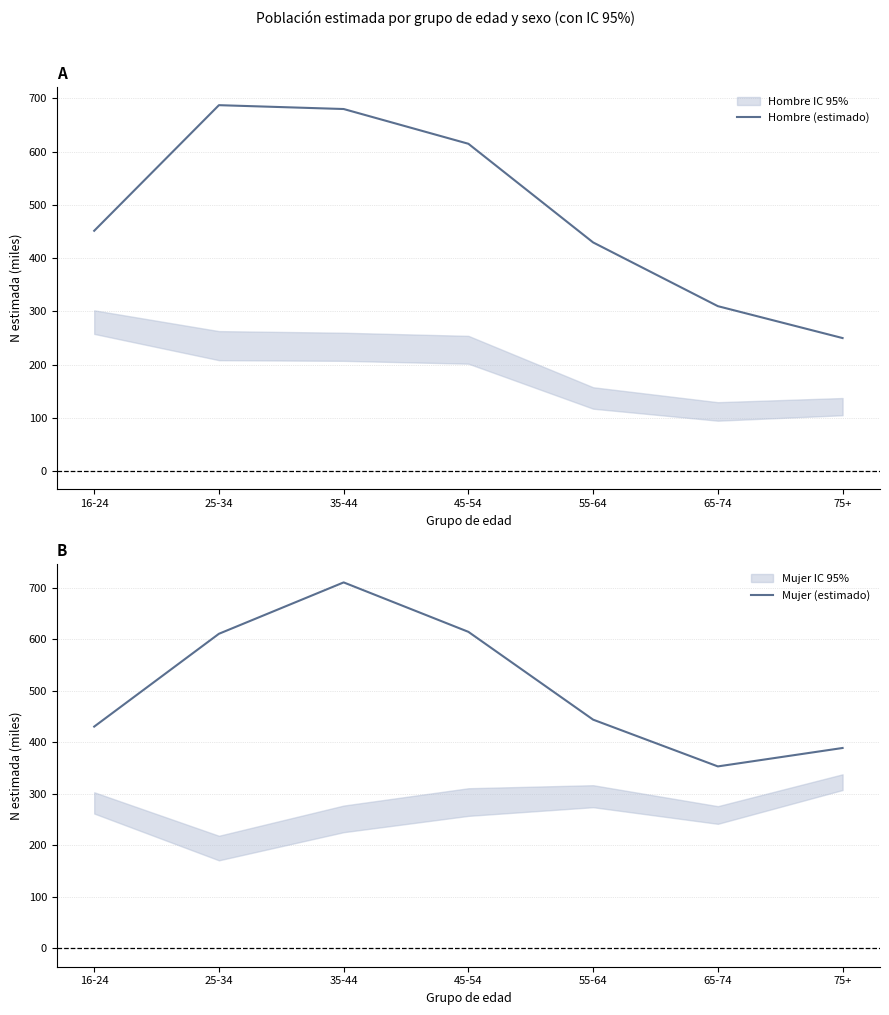

Where do Hombre (estimado) and Mujer (estimado) first cross each other?

25-34 and 35-44